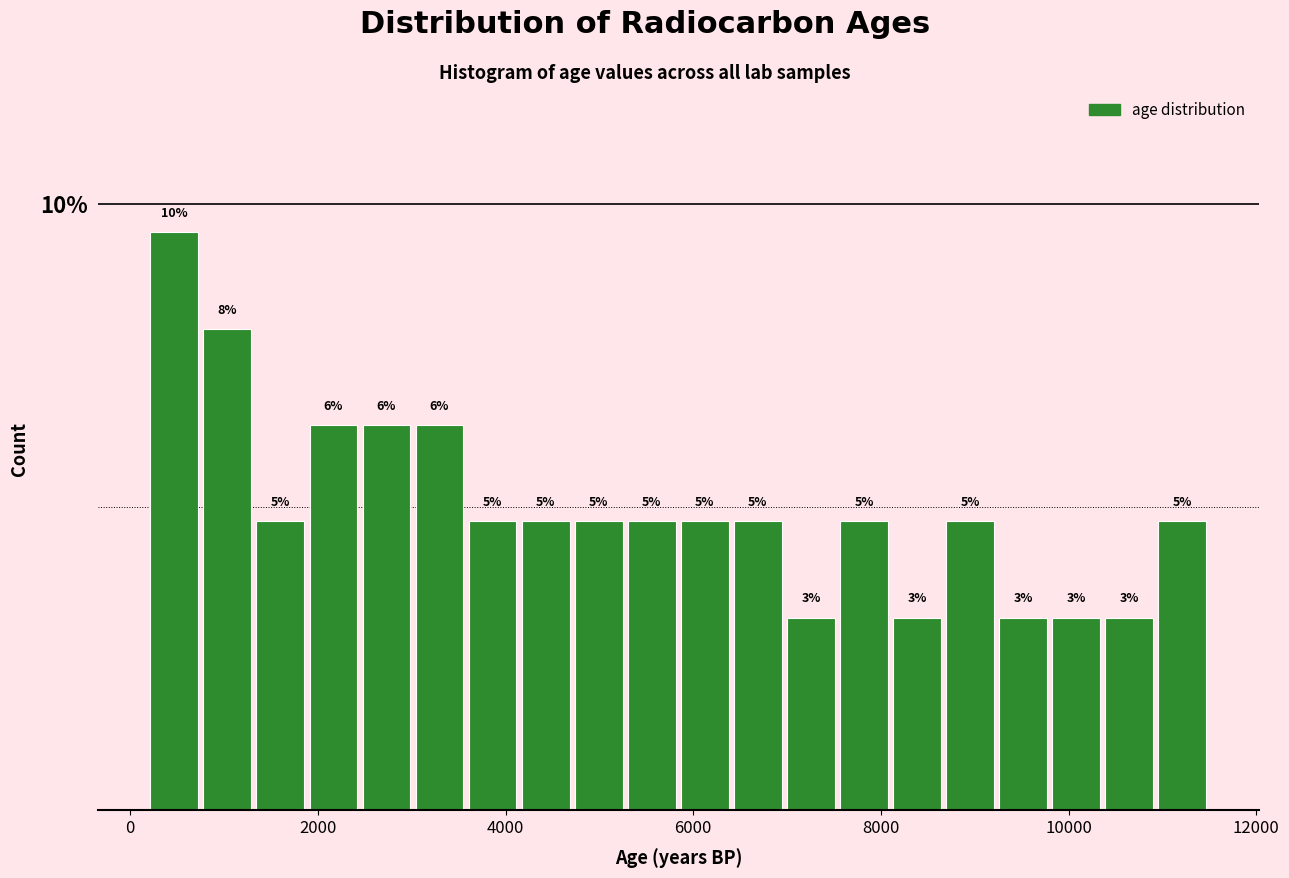

Read against the x-axis, roughly where is the centre of the tallest bar?

400